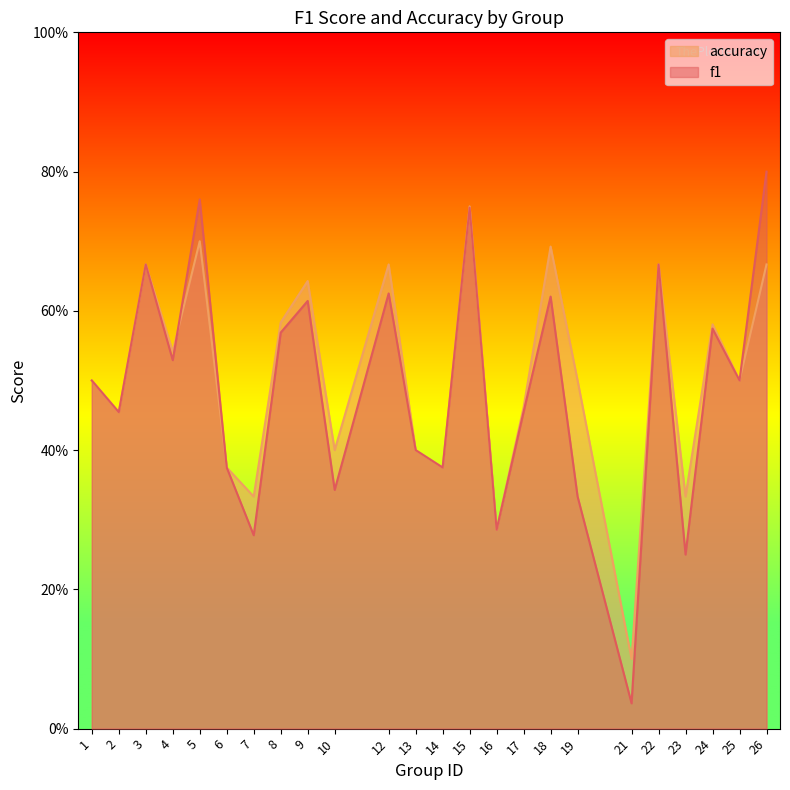

Is it true that accuracy equals 0.8 at 19?

False